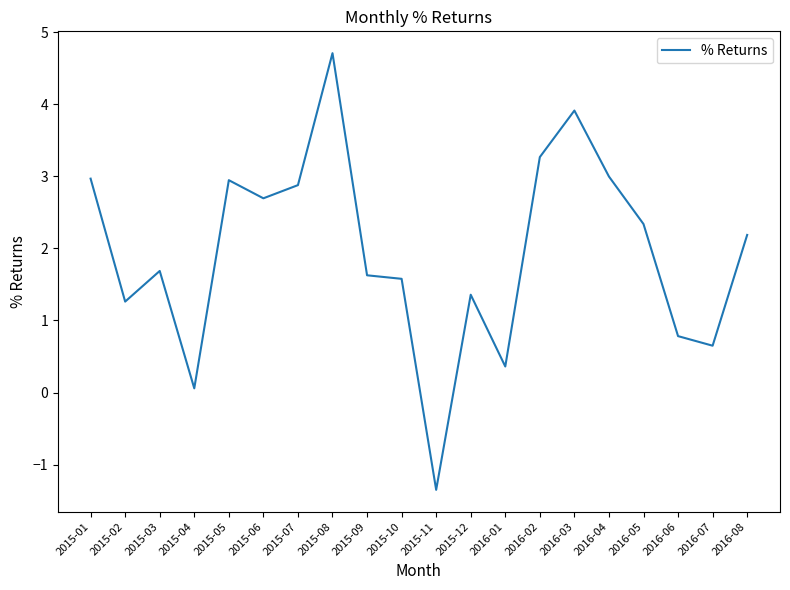

What is the greatest value displayed?

4.7